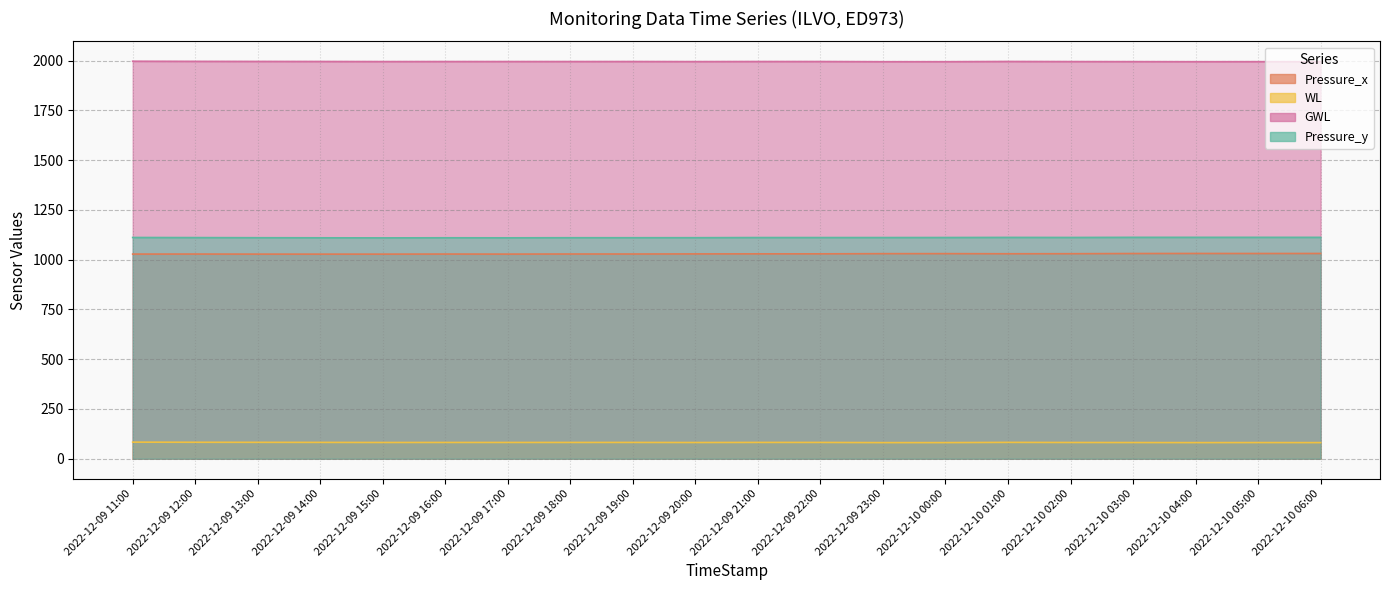

What are all the series names shown in the legend?

Pressure_x, WL, GWL, Pressure_y